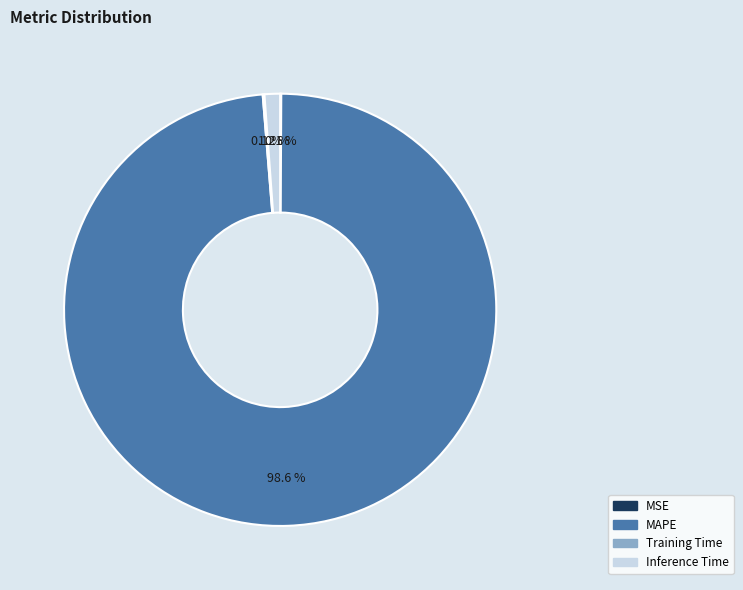

Does any single category account for the majority?

Yes